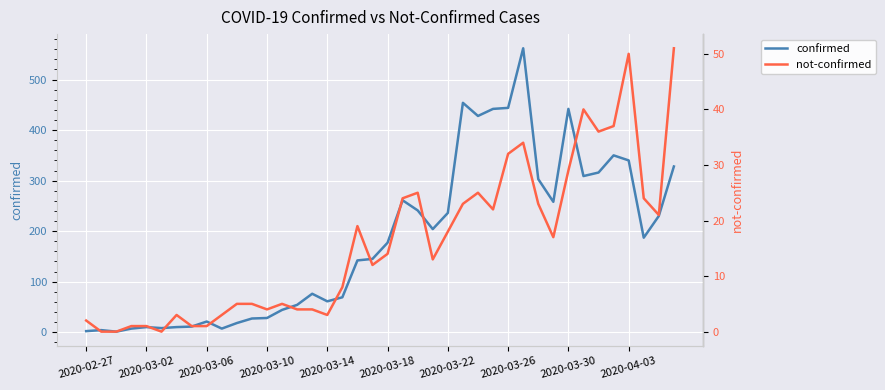

How many values in the not-confirmed series are below 14?

20